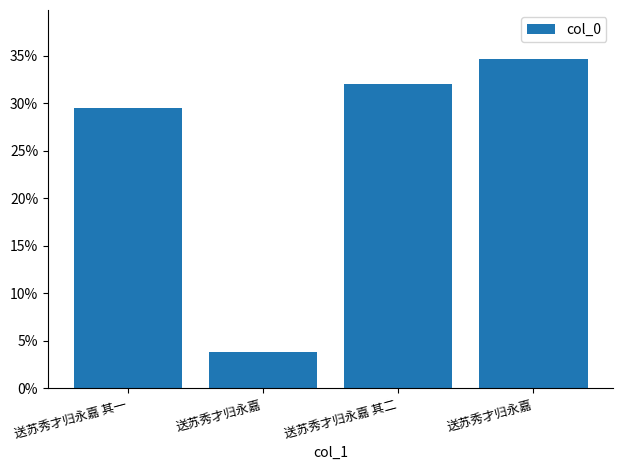

Are the bars horizontal?

No